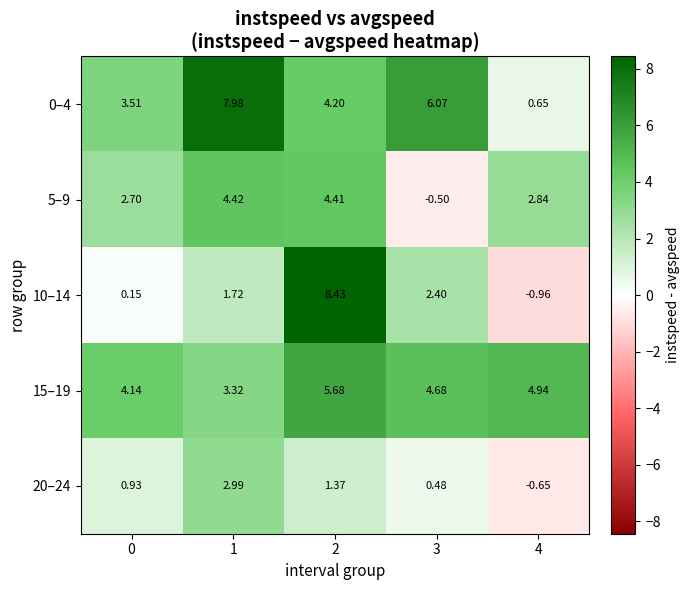

Rank the series by their maximum value, from highest to lowest.

10–14, 0–4, 15–19, 5–9, 20–24